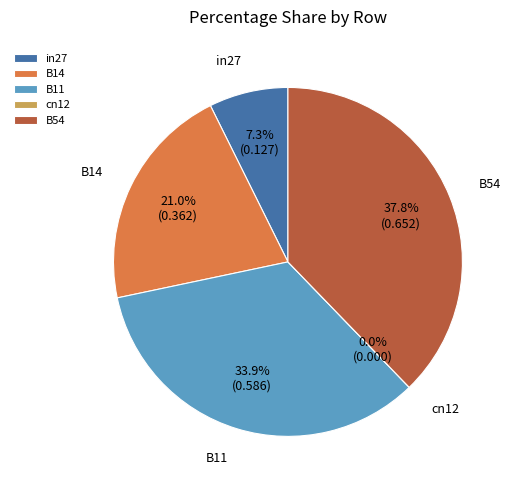

Rank the categories by value from highest to lowest.

B54, B11, B14, in27, cn12